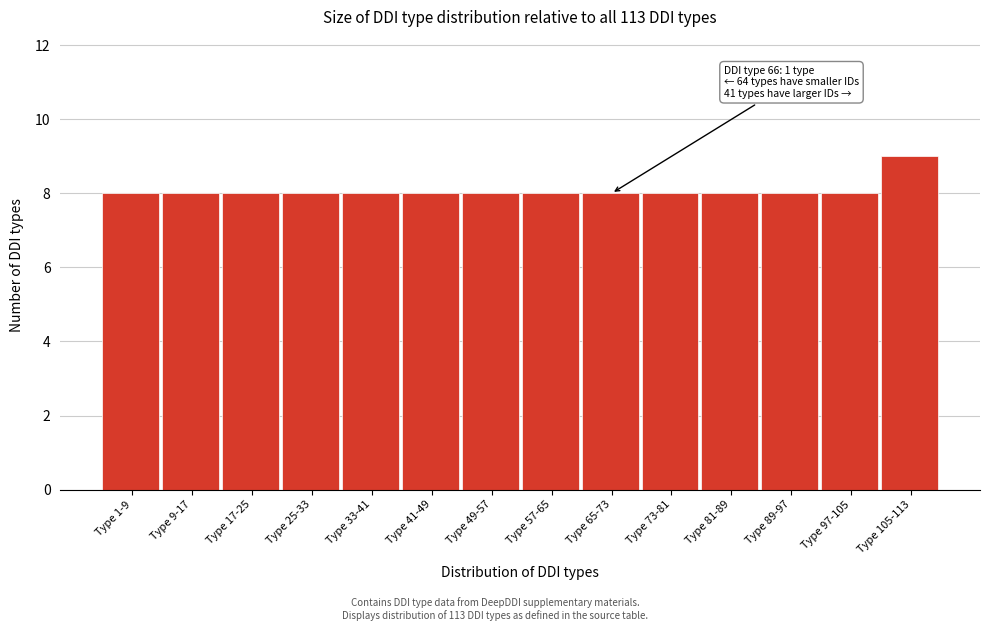

Reading left to right, extract all data points from this chart.

Type 1-9=8	Type 9-17=8	Type 17-25=8	Type 25-33=8	Type 33-41=8	Type 41-49=8	Type 49-57=8	Type 57-65=8	Type 65-73=8	Type 73-81=8	Type 81-89=8	Type 89-97=8	Type 97-105=8	Type 105-113=9